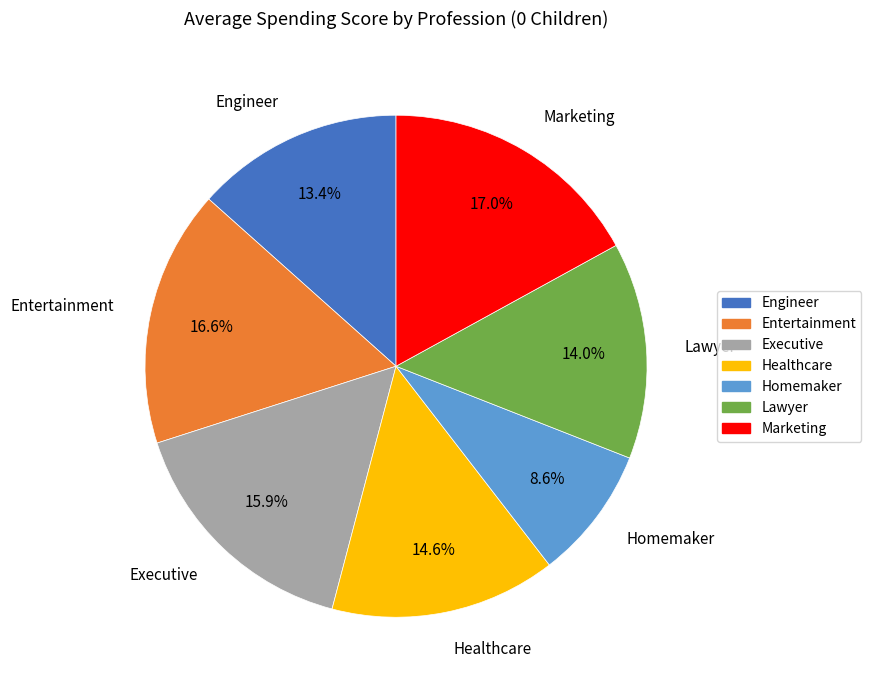

Is it true that Engineer is 13% of the pie?

True